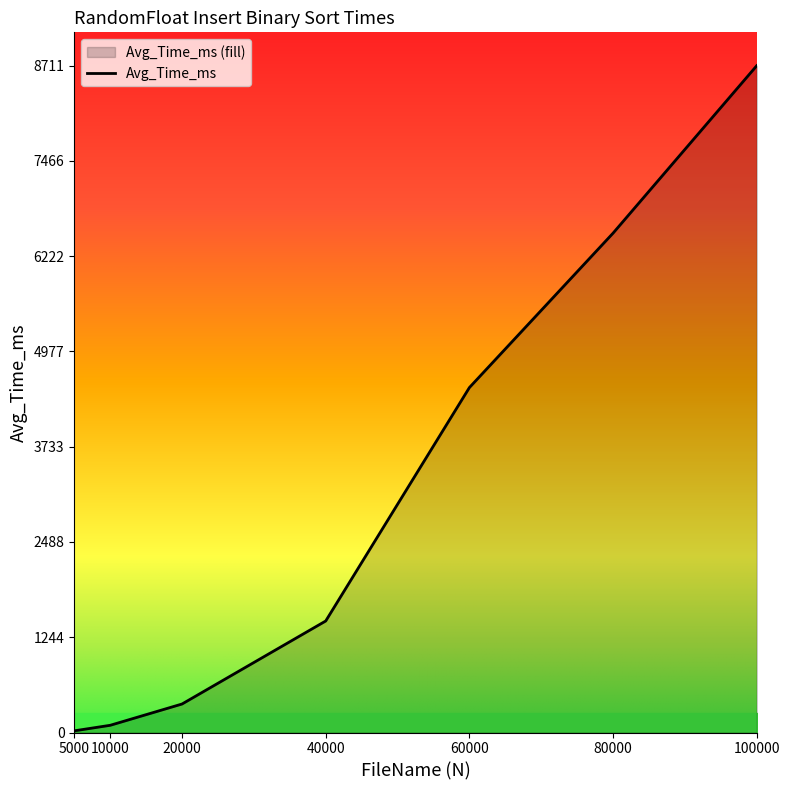

True or false: there are more than 2 points higher than both neighbors.

False